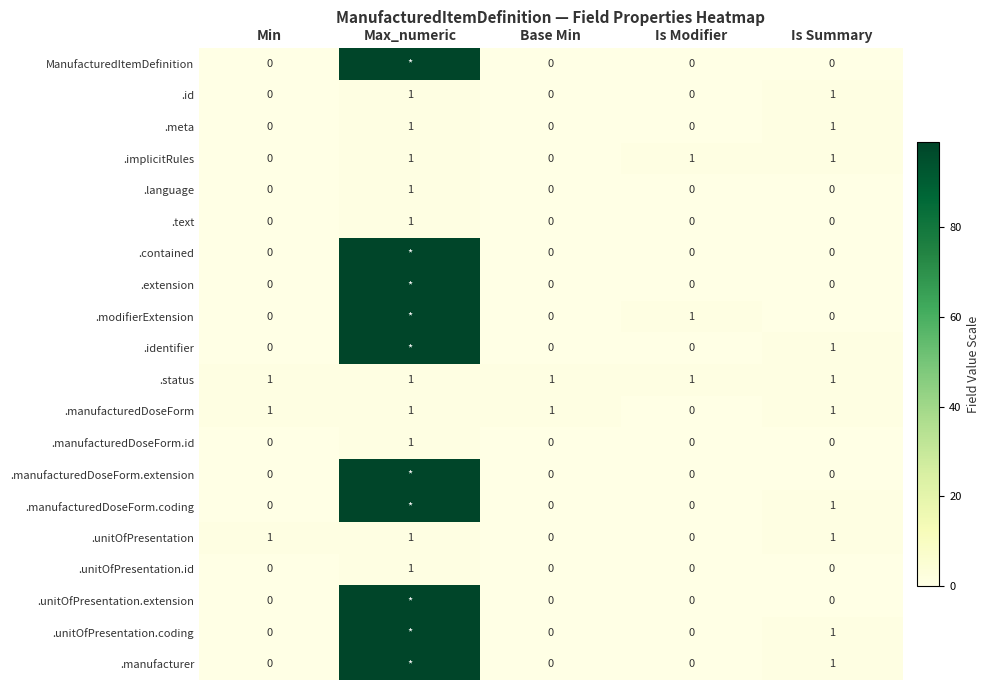

True or false: .language has a value of 1 at Max_numeric.

True